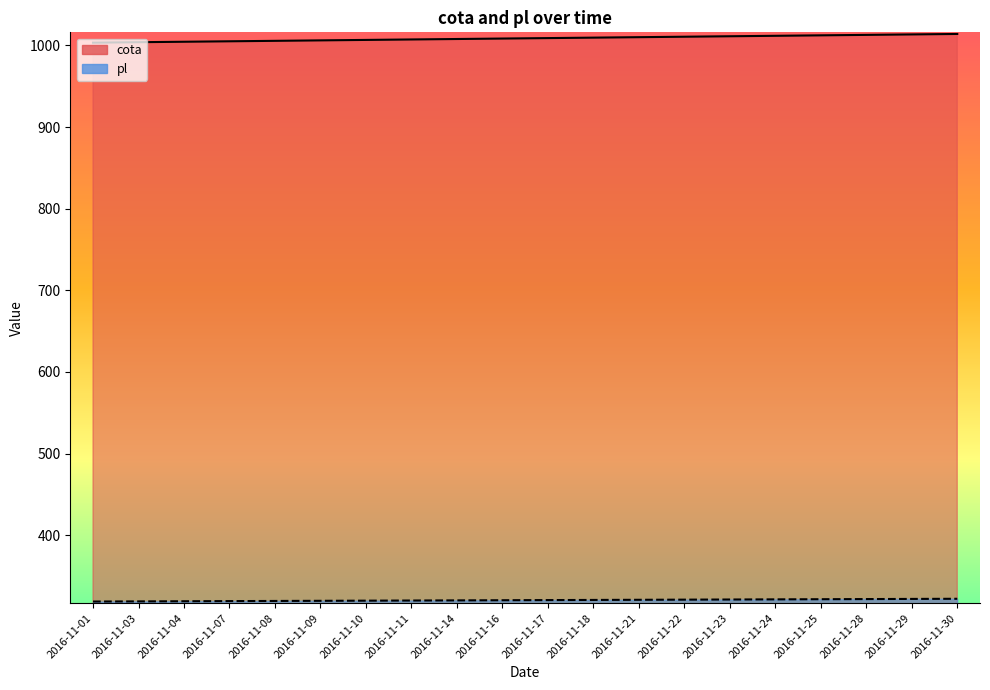

How many lines are shown in the chart?

2